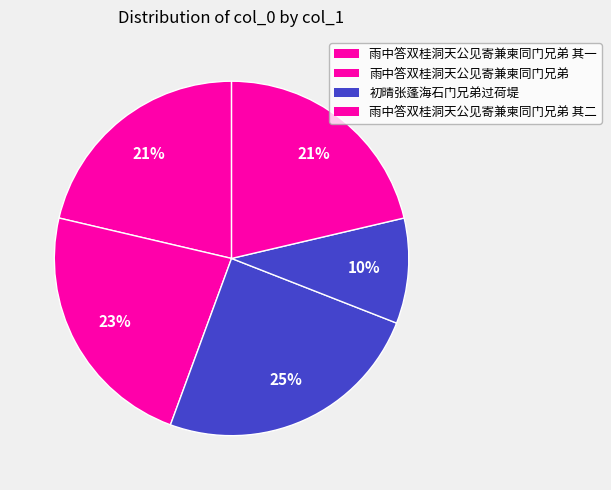

How many segments does this pie chart have?

5